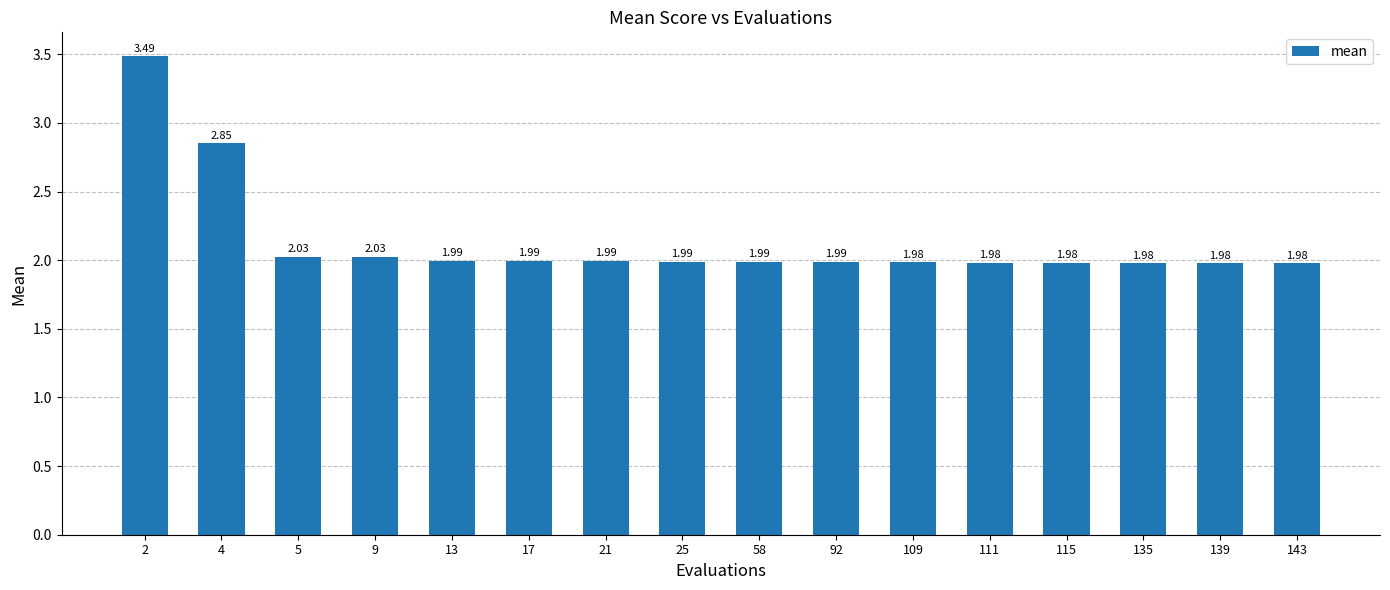

Does the chart contain any negative values?

No